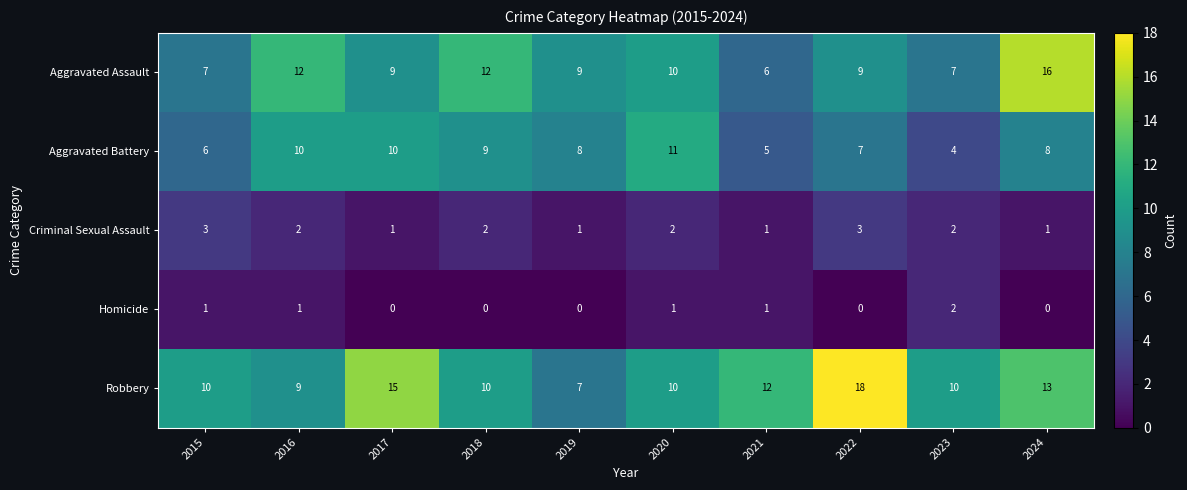

Count the Aggravated Assault values in the range 7 to 12.

8